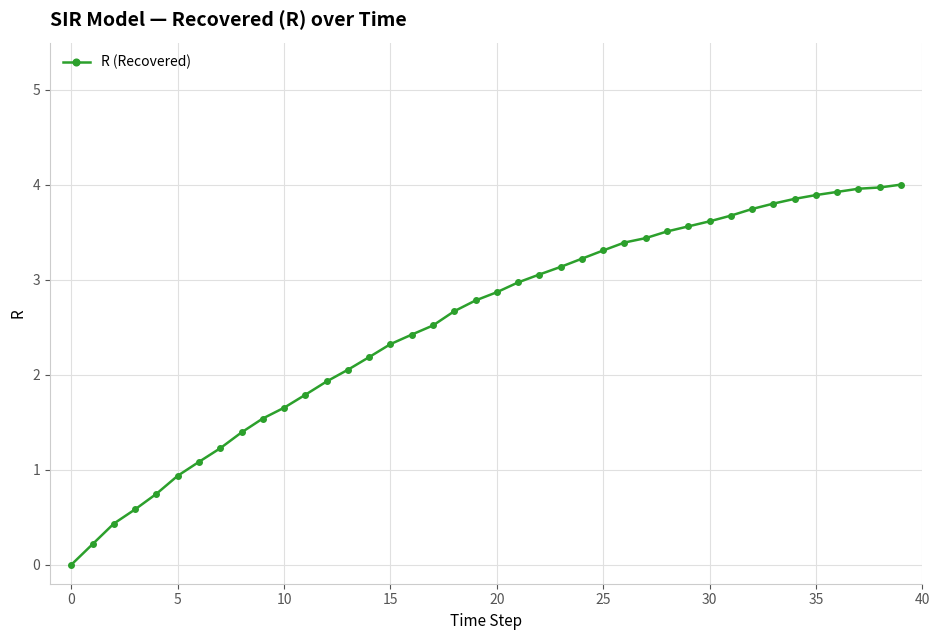

What is the value of the 20th point from the left?

2.8